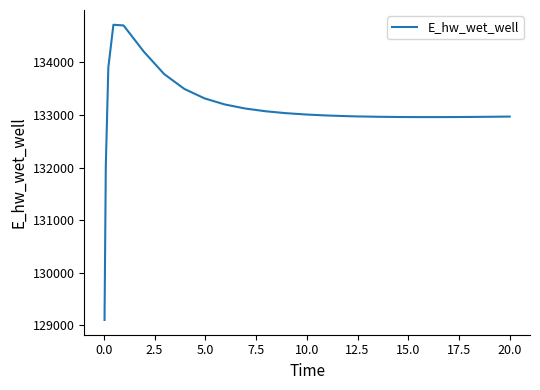

What is the minimum value shown in the chart?

129103.7